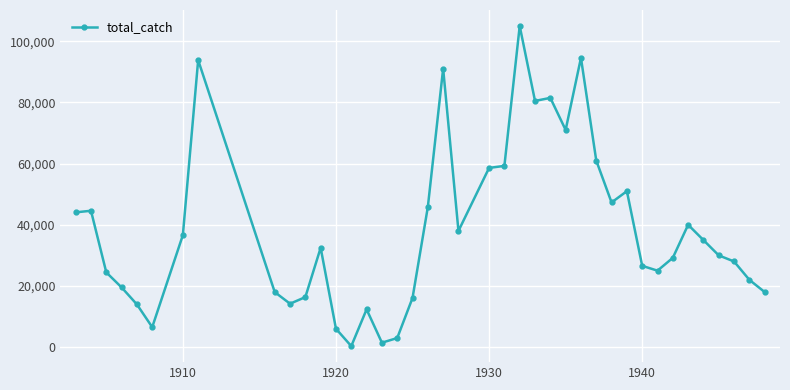

True or false: the data has more than 1 interior local peaks.

True